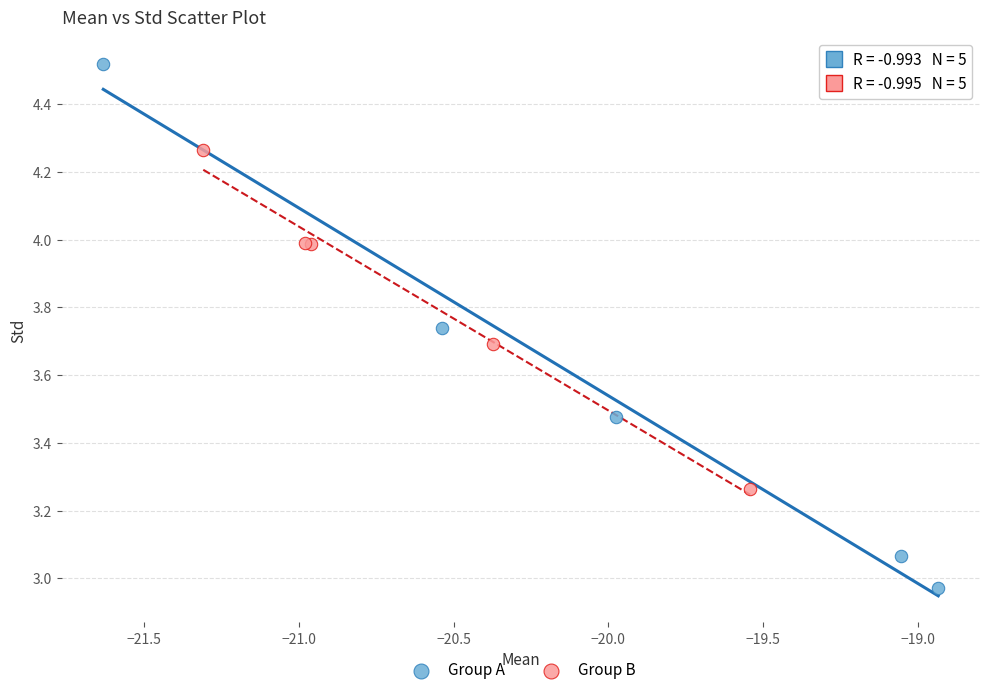

Which series has the widest spread of Y values?

Group A